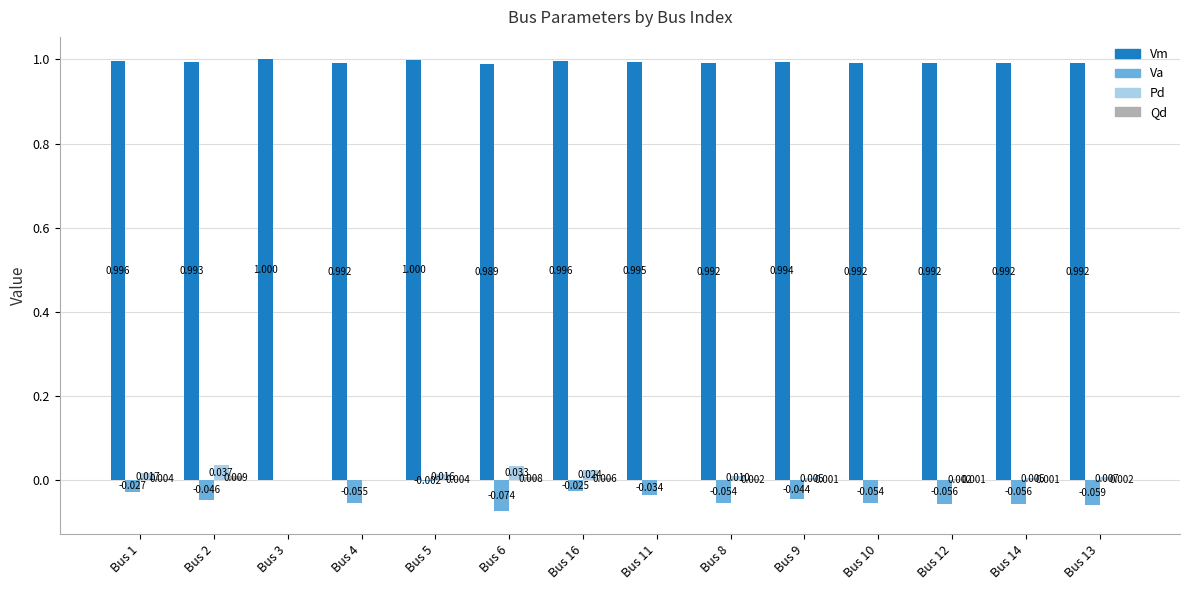

At which category is the sum across all series the highest?

Bus 5